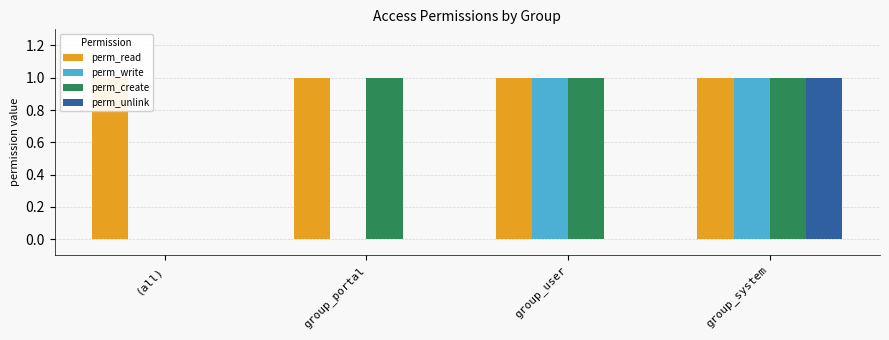

List the series in order of their peak value, lowest first.

perm_read, perm_write, perm_create, perm_unlink